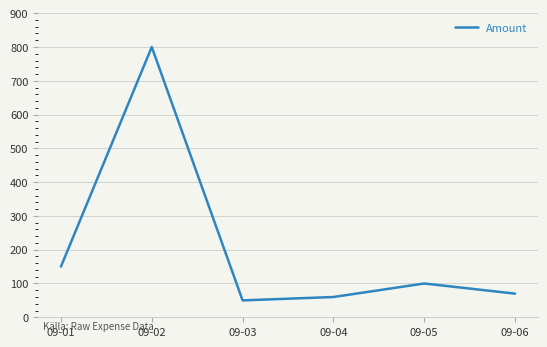

Is it true that the value at 09-01 is 150?

True